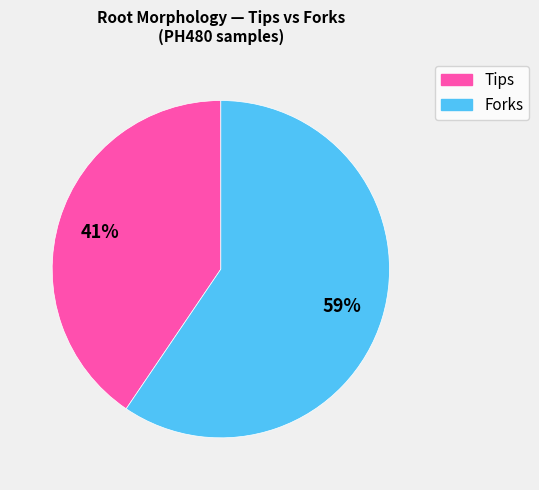

To the nearest percent, what is the average slice percentage?

50%